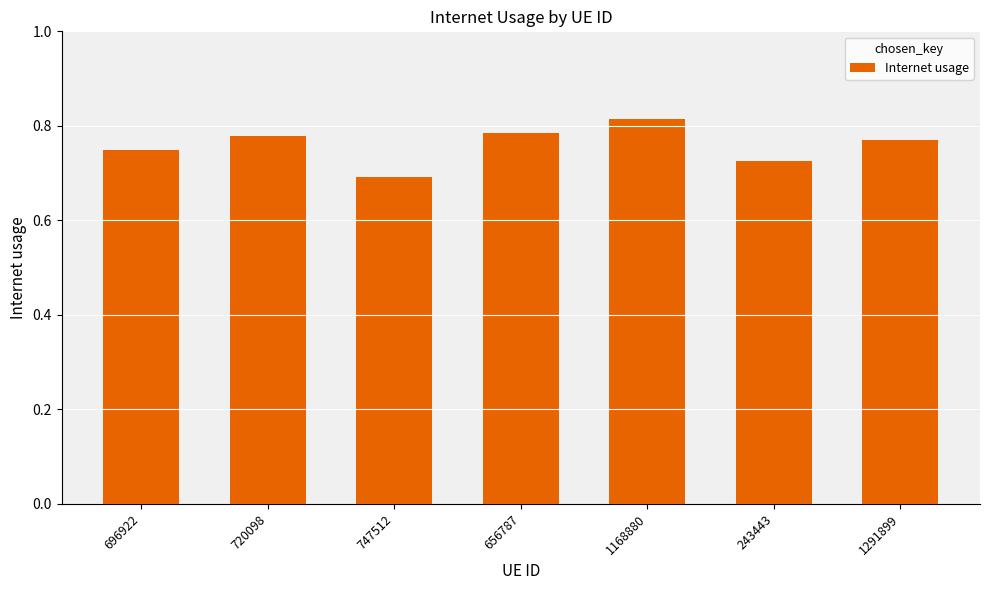

Count the number of data series in this chart.

1